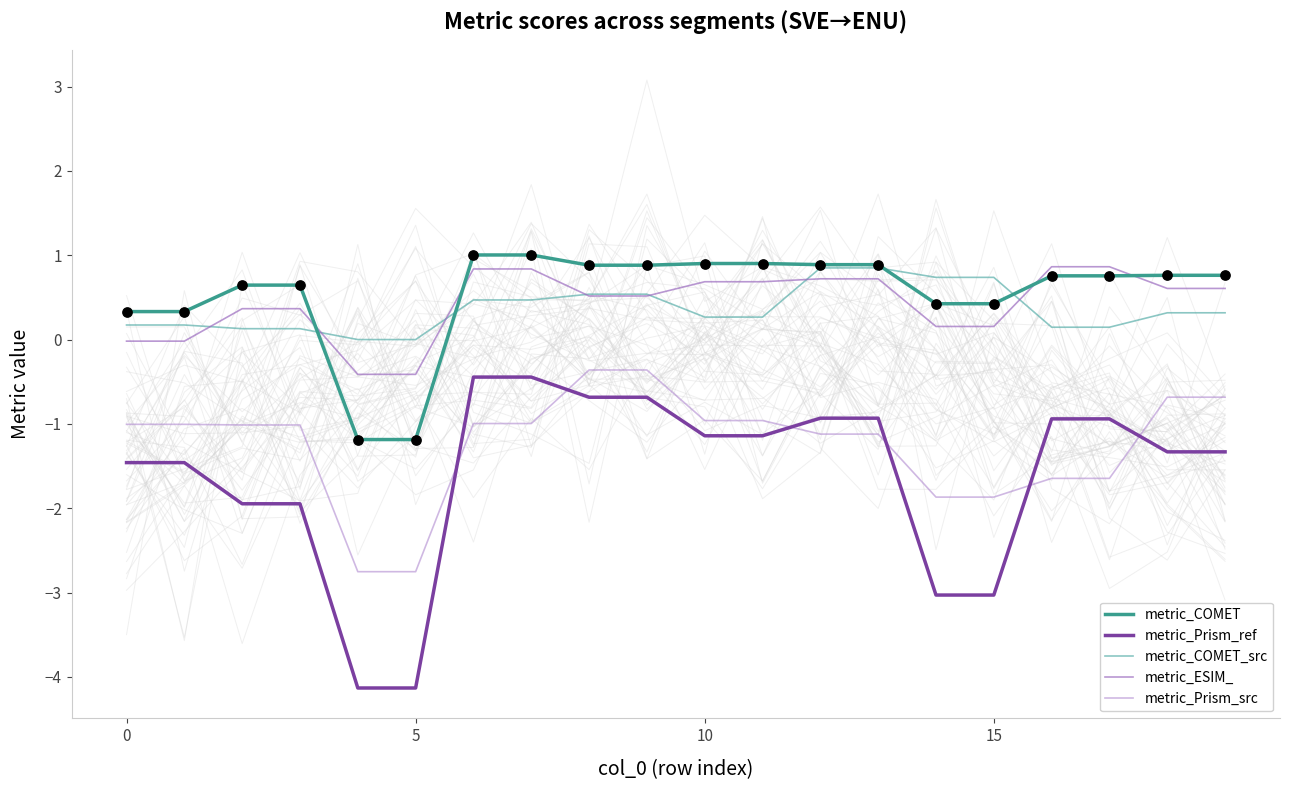

Is the value of metric_COMET at 9 greater than the value of metric_ESIM_ at 13?

Yes